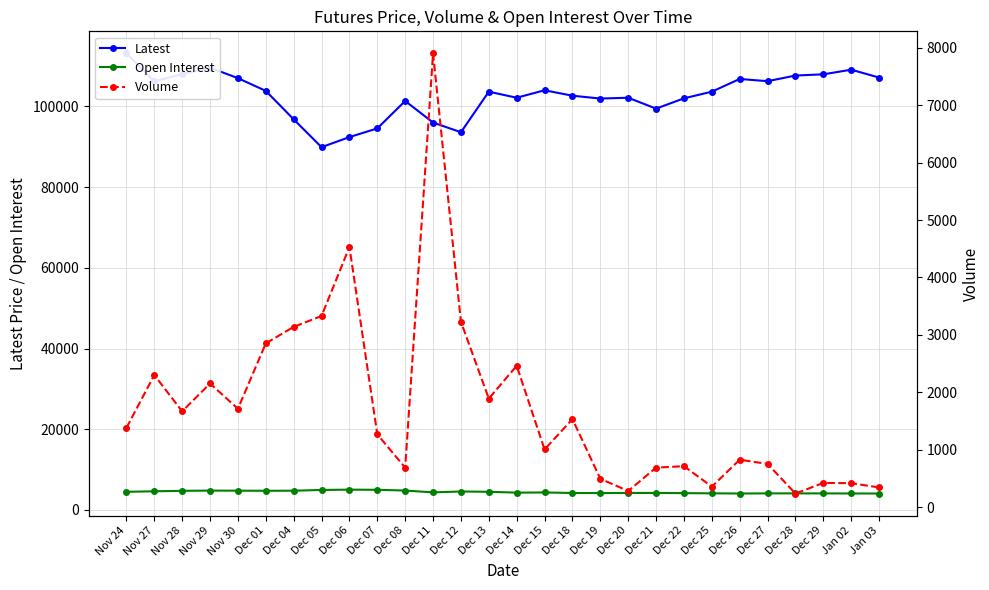

True or false: Latest and Open Interest cross at least once.

False